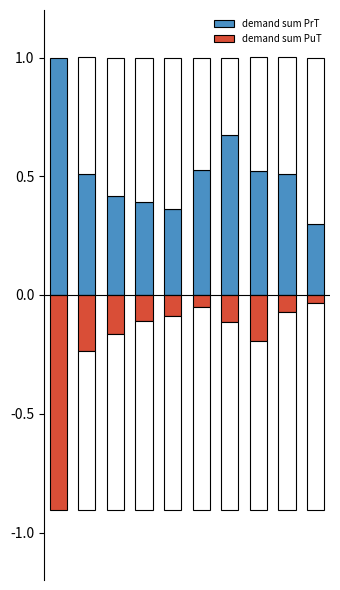

What is the minimum value for demand sum PuT?

-0.9